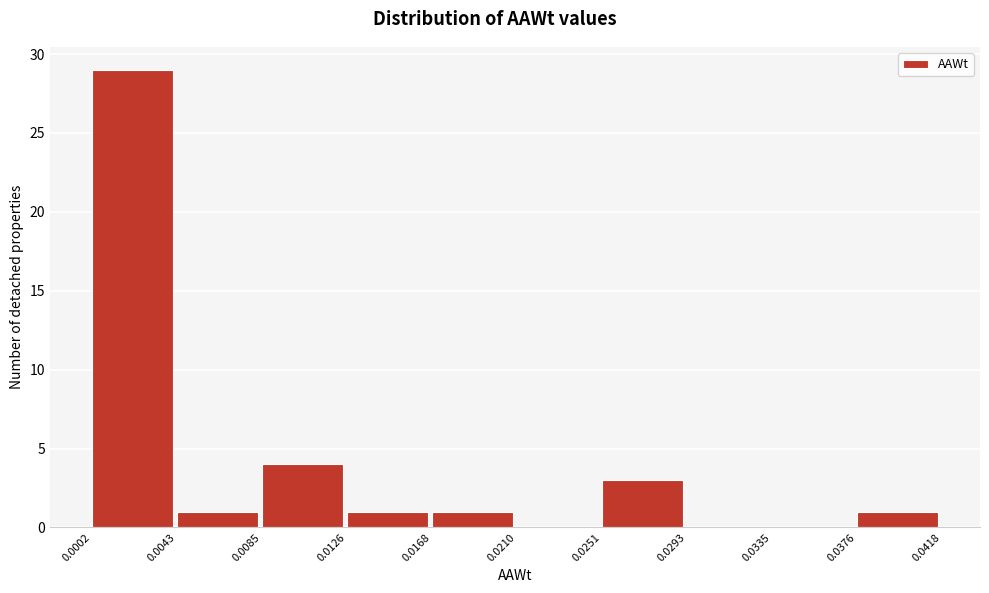

Reading left to right, transcribe this chart: for each bar, give the range it covers on the x-axis and its height. The values are not printed on the chart, so give them approximately, as read against the axis.

0.0002 to 0.0043: 29
0.0043 to 0.0085: 1
0.0085 to 0.0126: 4
0.0126 to 0.0168: 1
0.0168 to 0.0210: 1
0.0210 to 0.0251: 0
0.0251 to 0.0293: 3
0.0293 to 0.0335: 0
0.0335 to 0.0376: 0
0.0376 to 0.0418: 1